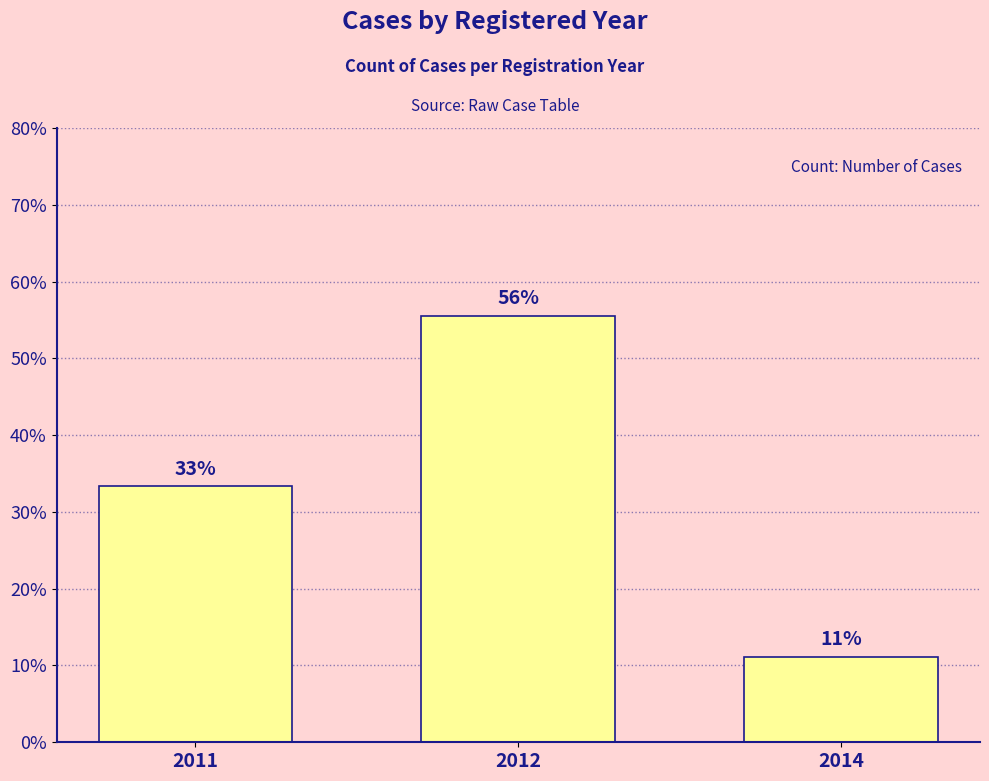

Read the value at 2011.

33.3